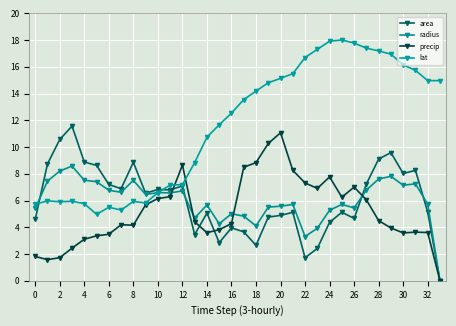

Reading left to right, extract all data points from this chart.

area: 4.6	8.7	10.6	11.6	8.9	8.6	7.2	6.9	8.9	6.5	6.8	6.8	7.1	3.5	5.1	2.9	4.0	3.7	2.6	4.8	4.9	5.1	1.7	2.4	4.4	5.1	4.7	7.2	9.1	9.6	8.0	8.3	5.1	0.0
radius: 5.4	7.5	8.2	8.6	7.5	7.4	6.8	6.6	7.5	6.5	6.6	6.6	6.7	4.7	5.7	4.3	5.0	4.8	4.1	5.5	5.6	5.7	3.3	3.9	5.3	5.7	5.5	6.8	7.6	7.8	7.1	7.3	5.7	0.0
precip: 1.8	1.6	1.7	2.4	3.1	3.4	3.5	4.2	4.2	5.7	6.2	6.3	8.7	4.4	3.6	3.8	4.3	8.5	8.8	10.3	11.1	8.3	7.3	6.9	7.8	6.2	7.0	6.0	4.5	4.0	3.6	3.6	3.6	0.0
lat: 5.7	6.0	5.9	6.0	5.8	5.0	5.5	5.3	5.9	5.8	6.6	7.2	7.2	8.8	10.7	11.7	12.5	13.5	14.2	14.8	15.1	15.5	16.7	17.3	17.9	18.0	17.8	17.4	17.2	17.0	16.1	15.7	15.0	15.0